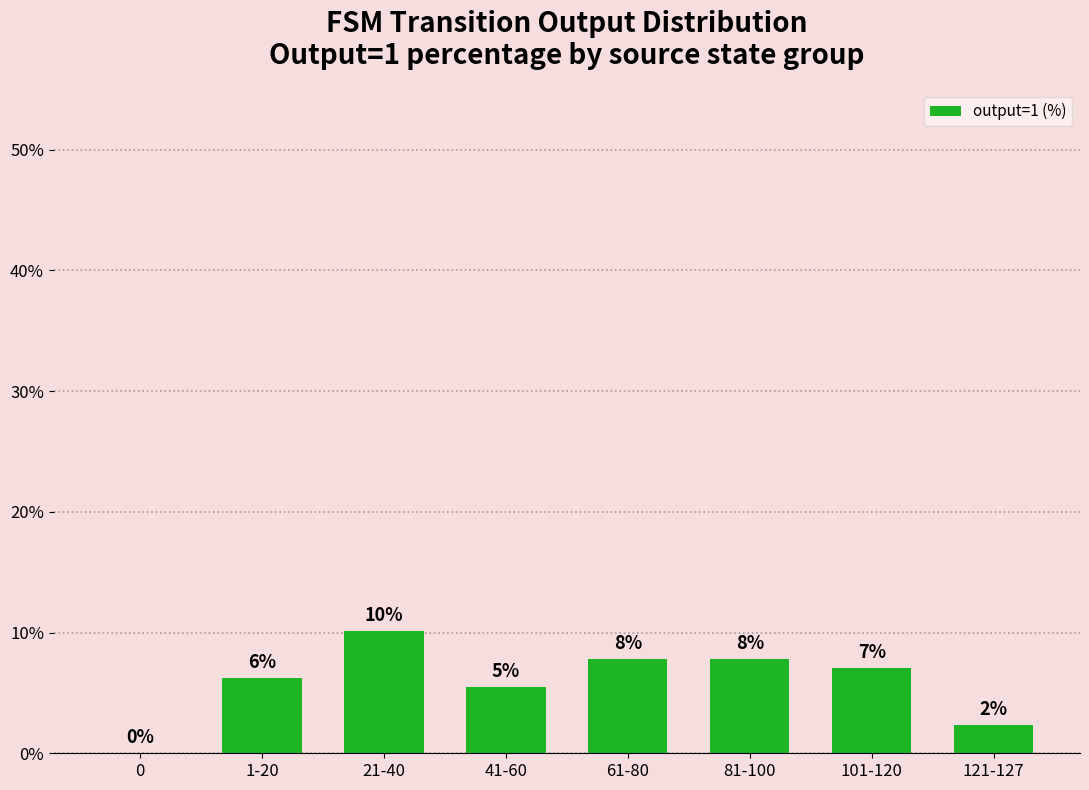

Does the chart contain any negative values?

No